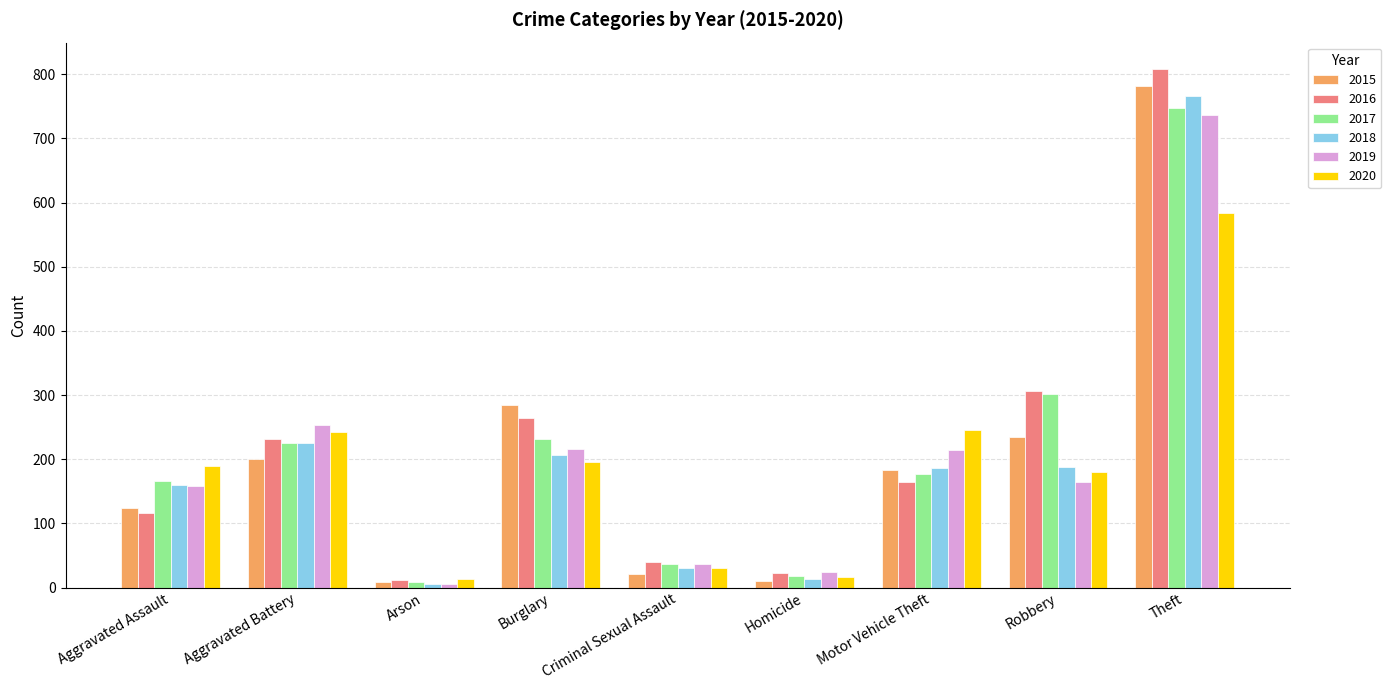

Does the chart contain stacked bars?

No